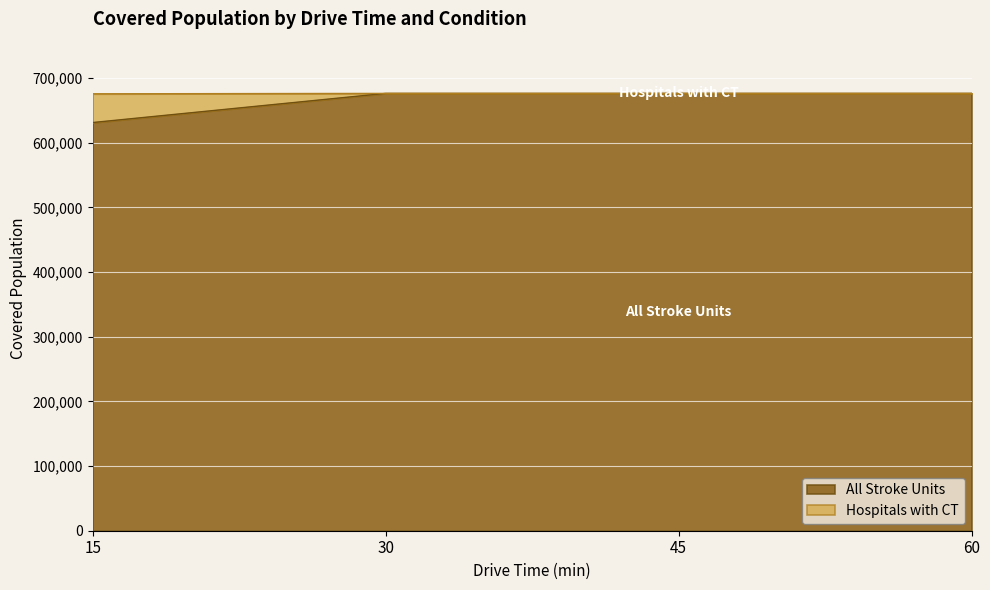

At which category is the sum across all series the highest?

30